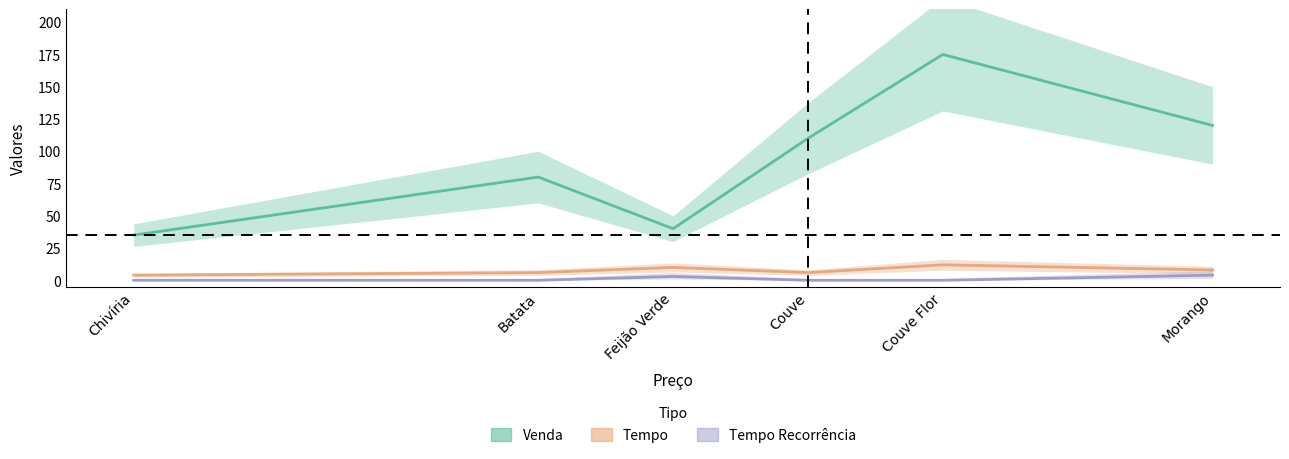

Is it true that Tempo Recorrência equals 1 at Couve Flor?

False